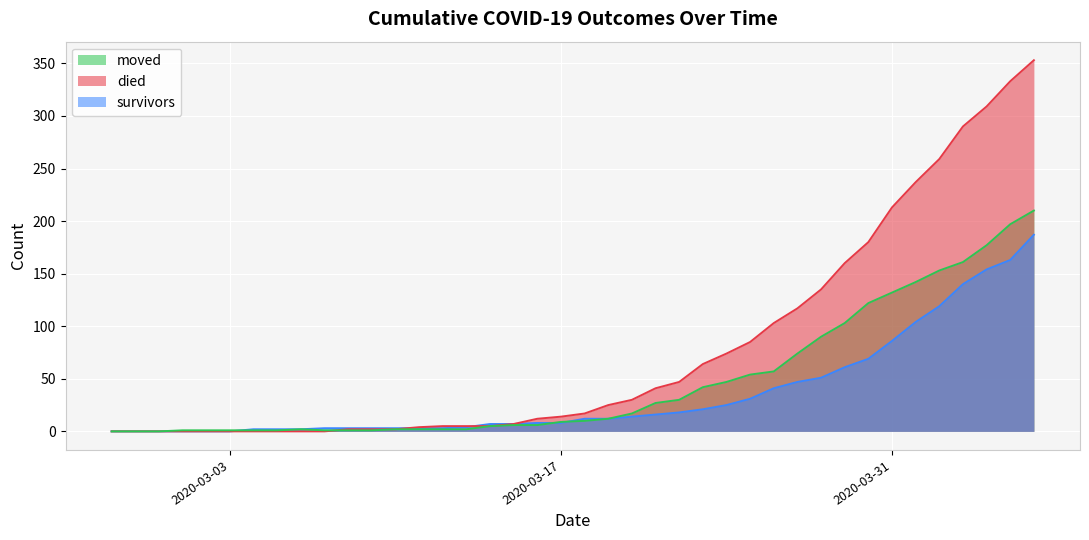

What is the sum of all survivors_line values?

1429